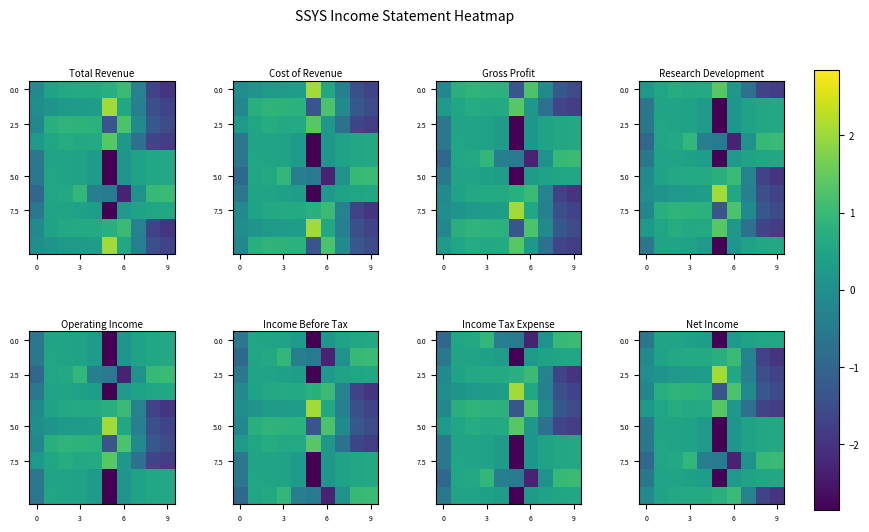

What is the spread (max minus min) of values at 9?

0.7